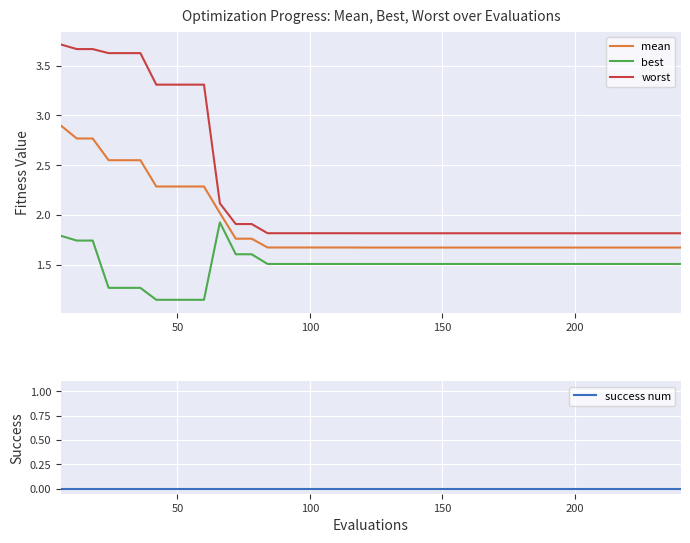

List the series in order of their overall mean, highest first.

worst, mean, best, success num